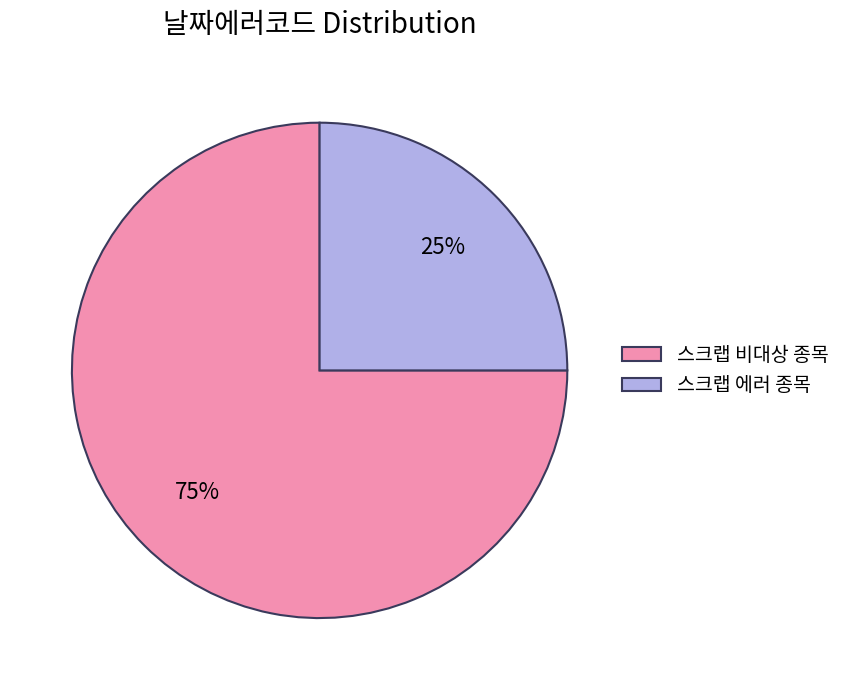

Do 스크랩 비대상 종목 and 스크랩 에러 종목 together represent more than half of the pie?

Yes